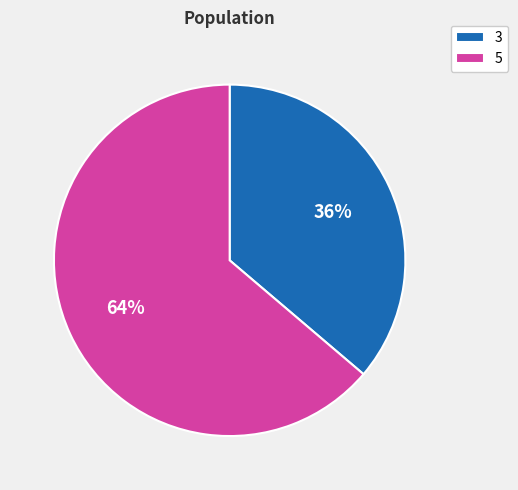

Rank the categories by value from lowest to highest.

3, 5